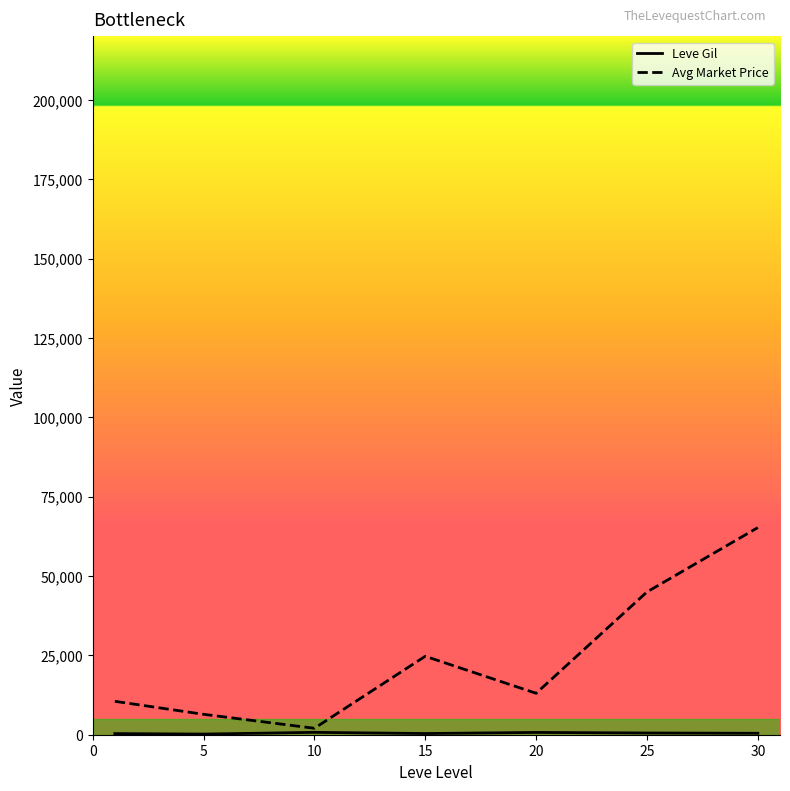

What is the average value of the Avg Market Price series?

23854.5